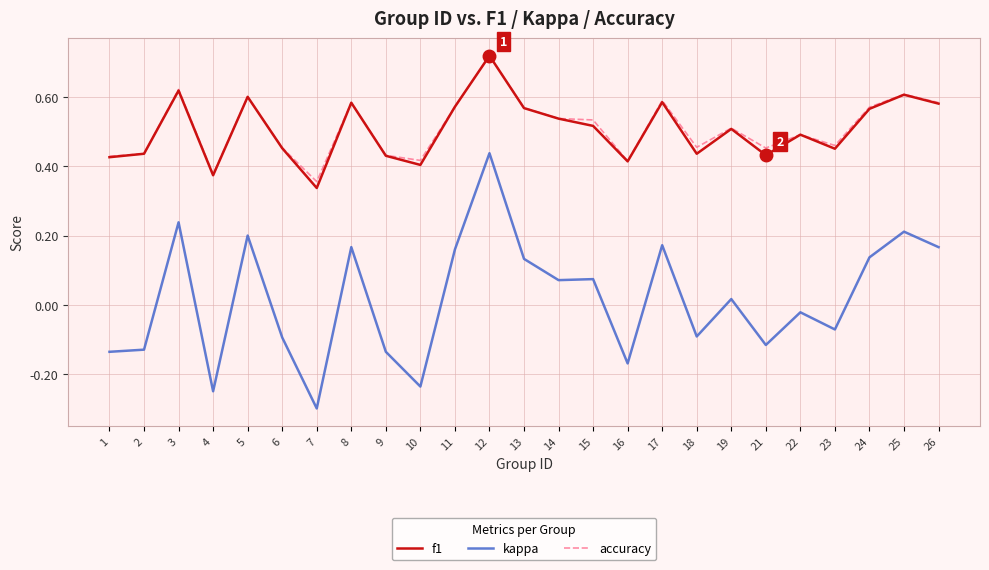

True or false: accuracy has a value of 0.4 at 2.

True